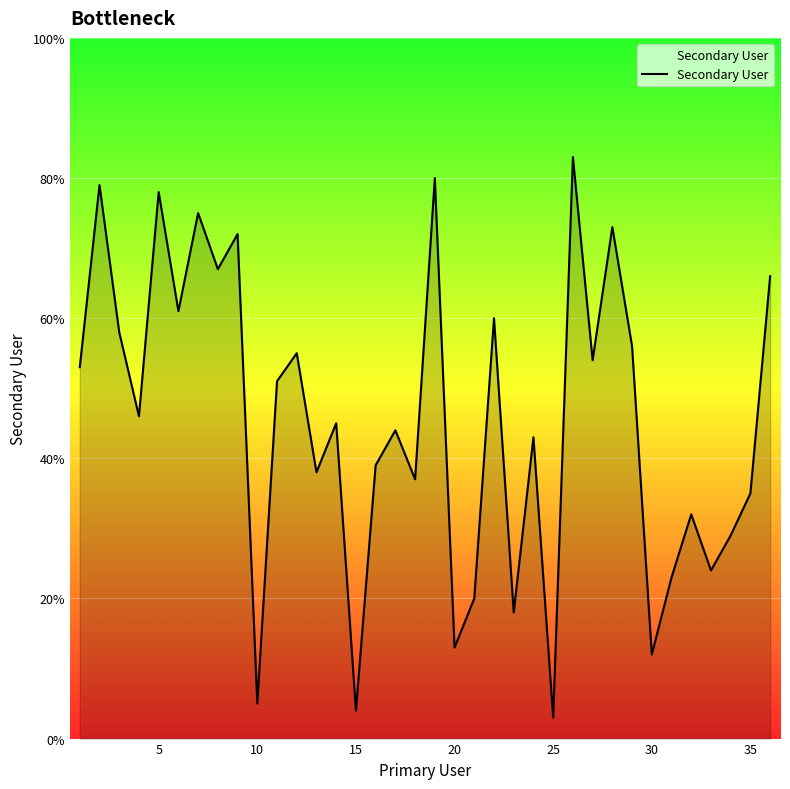

How many interior local peaks (higher than both neighbors) does the data have?

13